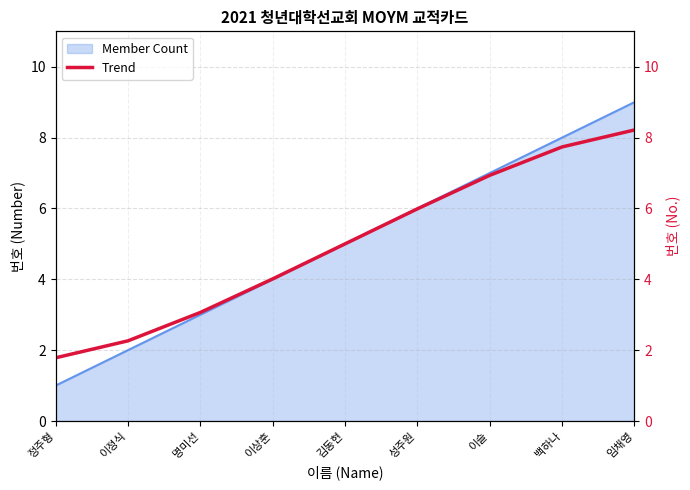

Reading left to right, list all the values displayed in this chart.

1.8	2.3	3.1	4.0	5.0	6.0	6.9	7.7	8.2